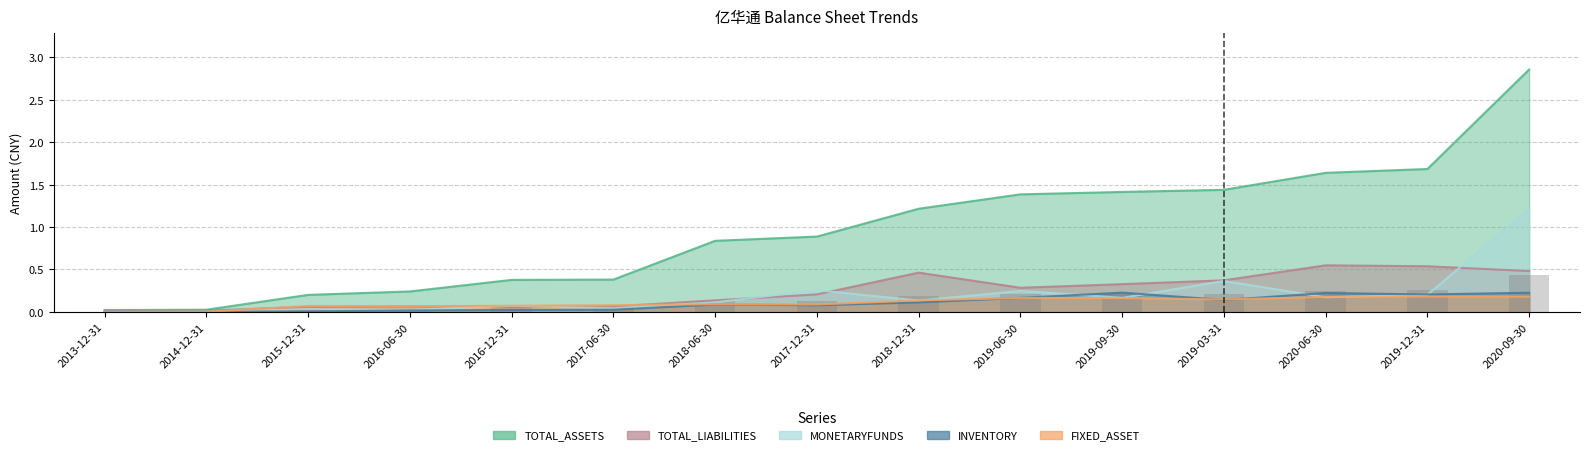

At 2019-12-31, list the series in order from smallest to largest.

FIXED_ASSET, MONETARYFUNDS, INVENTORY, TOTAL_LIABILITIES, TOTAL_ASSETS